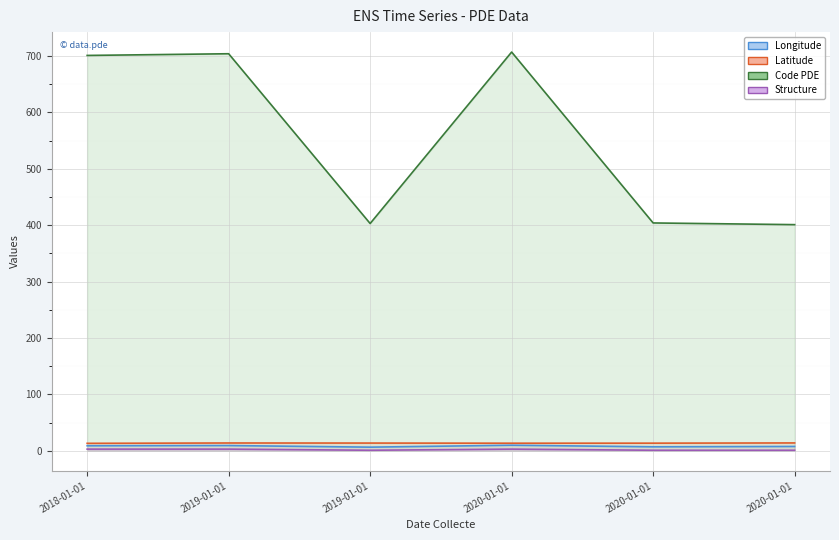

Reading left to right, what are all the values shown in this chart?

Longitude: 8.9	9.3	6.5	9.9	7.1	7.7
Latitude: 13.3	13.9	13.7	13.5	13.6	14.0
Code PDE: 701.0	704.0	403.0	707.0	404.0	401.0
Structure: 3.0	3.0	1.0	3.0	1.0	1.0